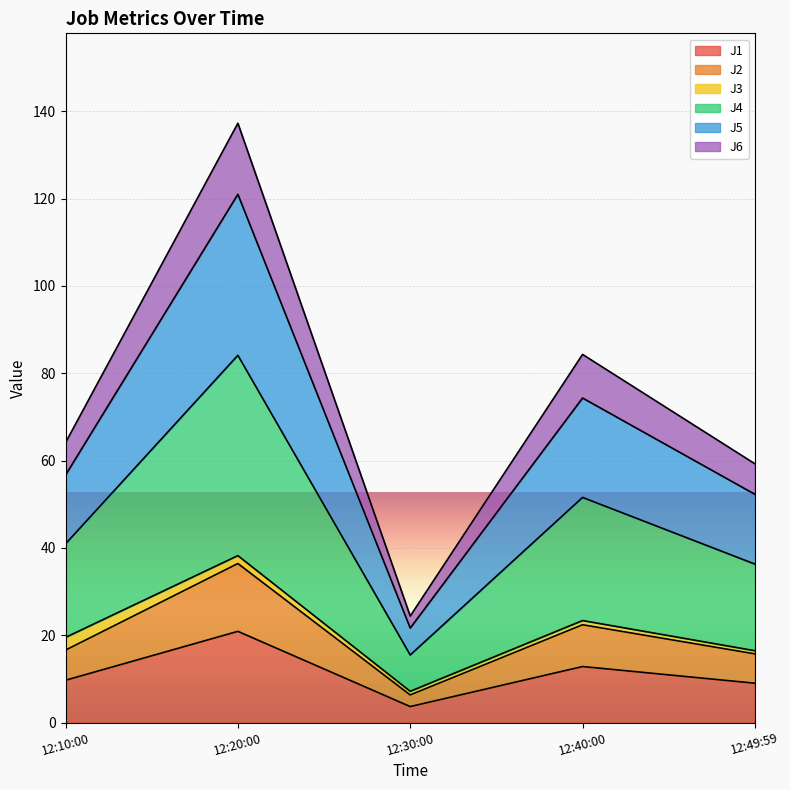

At which category is the sum across all series the highest?

12:20:00